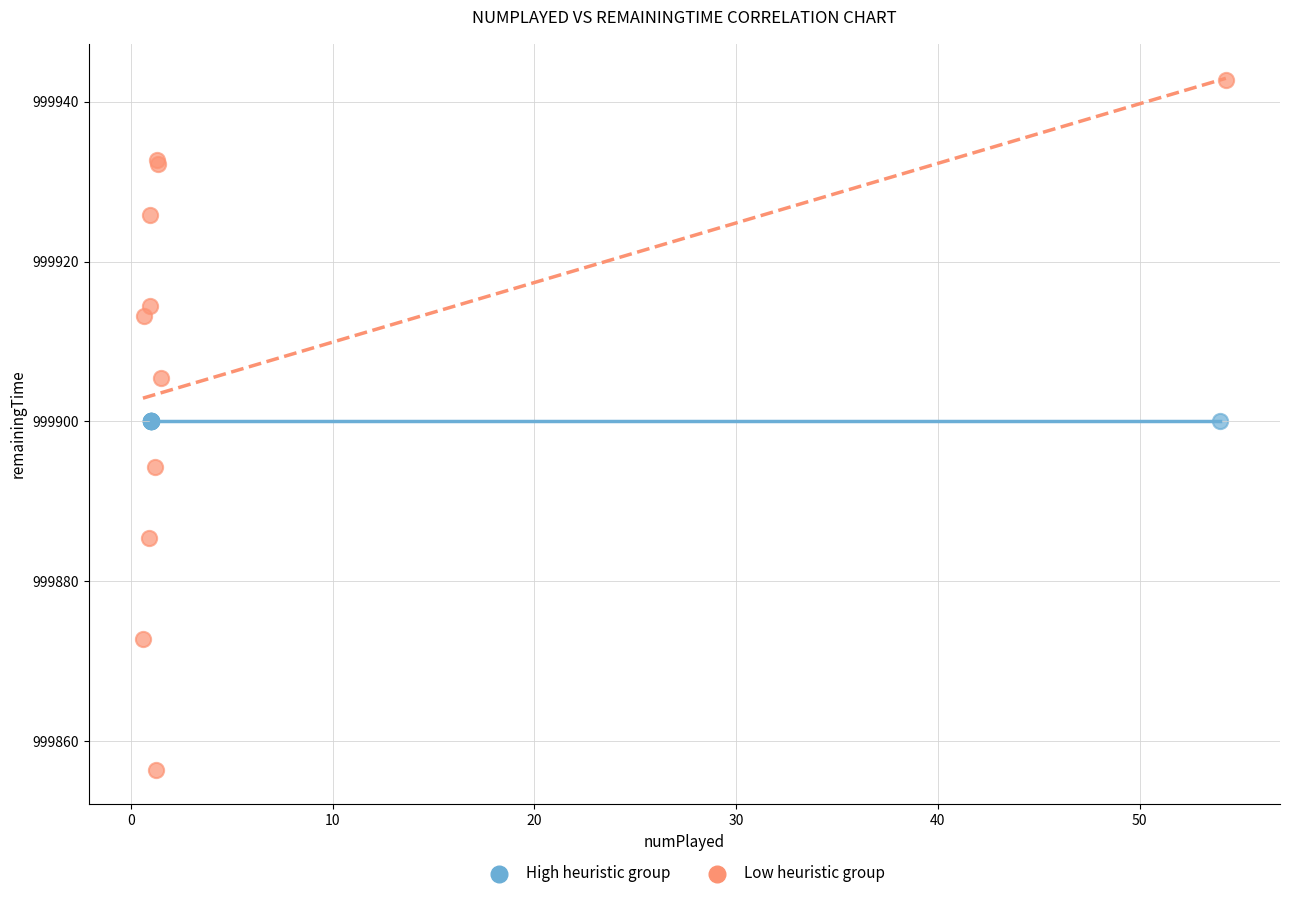

What are all the series names shown in the legend?

High heuristic group, Low heuristic group